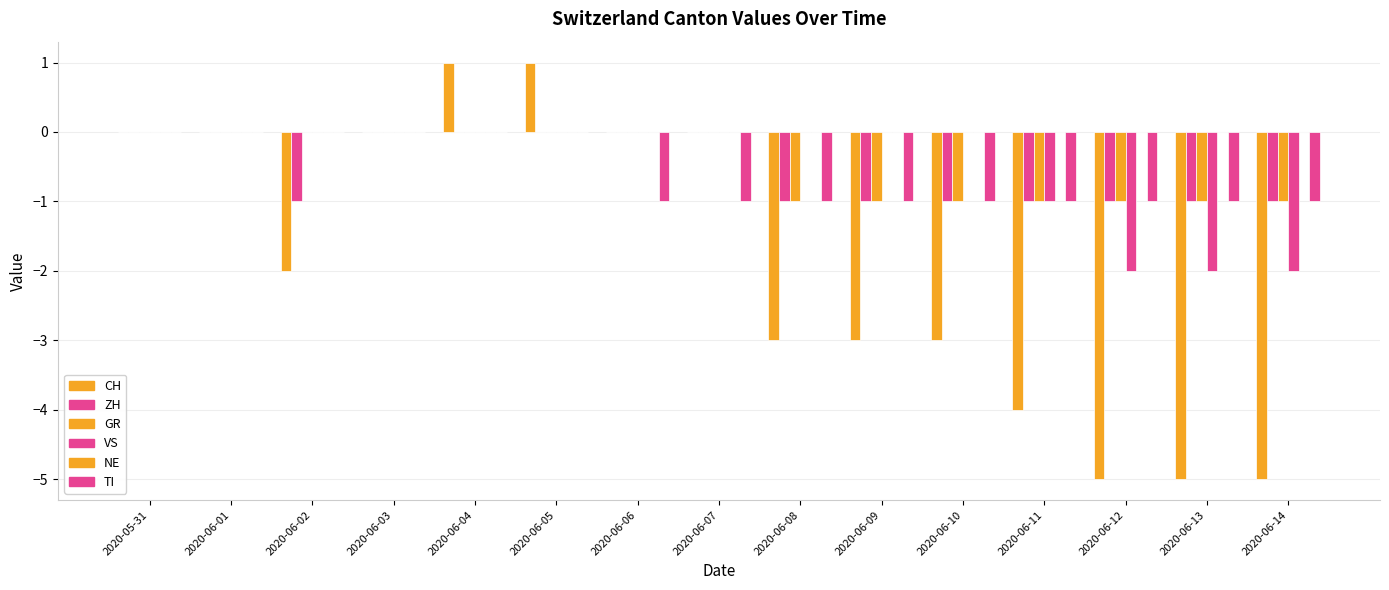

What is the minimum value shown in the chart?

-5